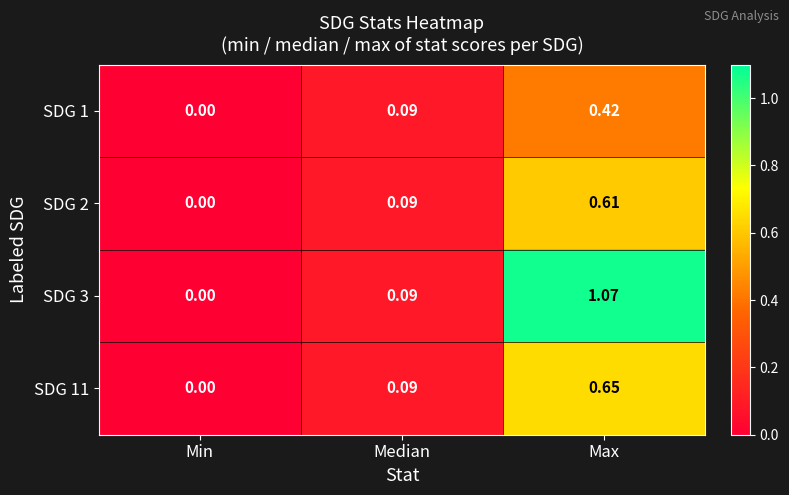

At which category is the sum across all series the highest?

Max